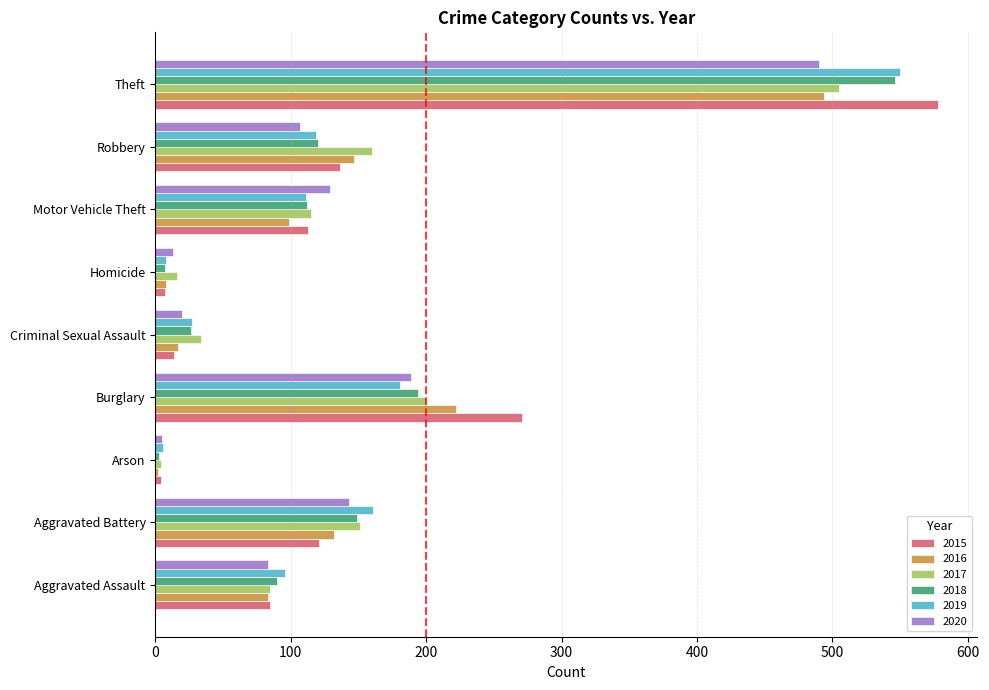

Where is 2016 nearest to the value 248?

Burglary